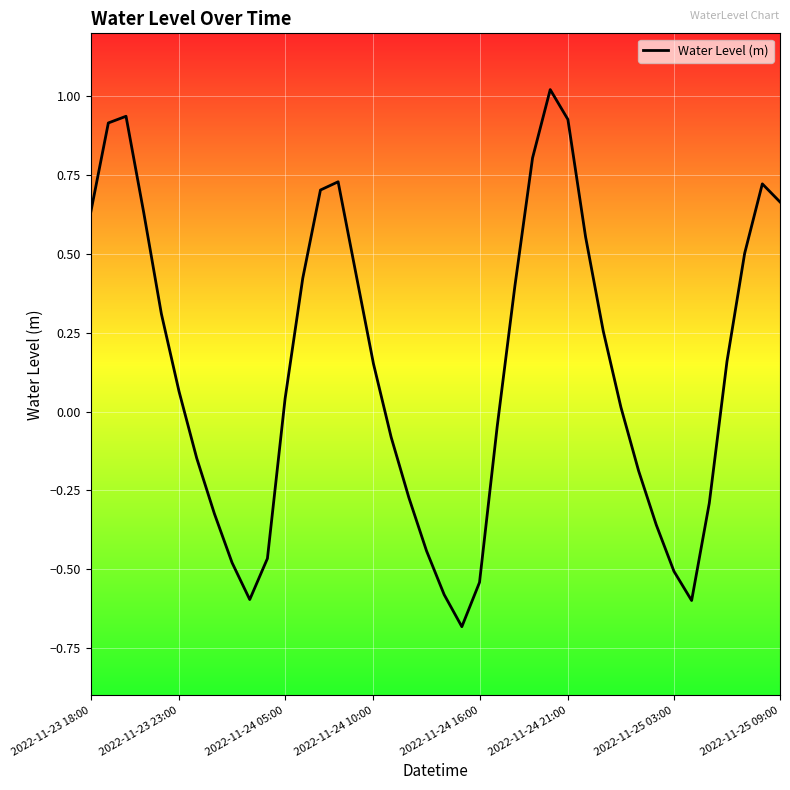

What is the difference between the maximum and minimum values?

1.7